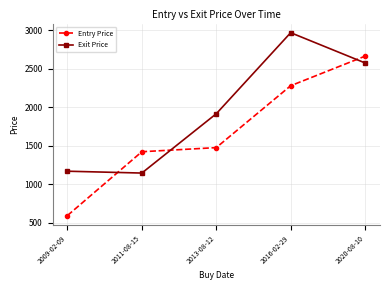

Reading right to left, list all the values displayed in this chart.

Entry Price: 2661.6	2278.4	1476.3	1423.0	595.9
Exit Price: 2573.4	2965.6	1915.1	1146.6	1170.6